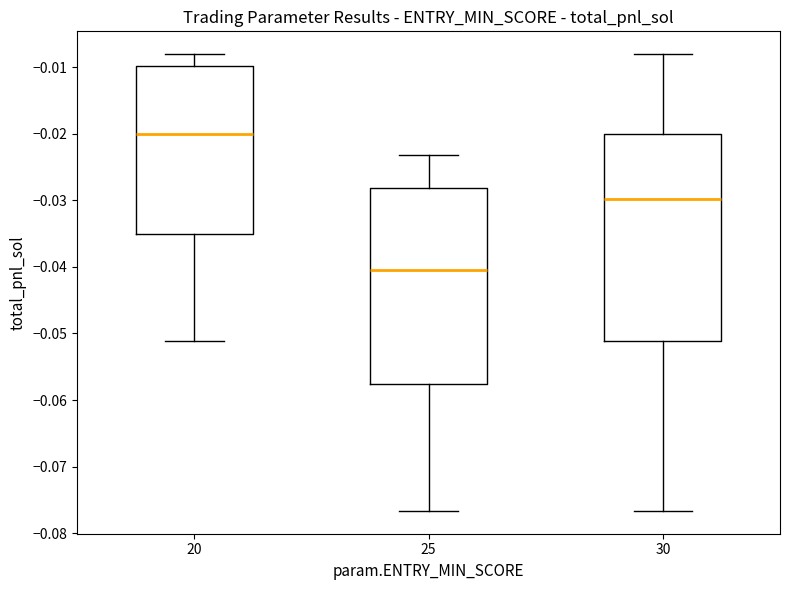

Reading left to right, transcribe this box plot: for each box, give where its median line is, the range the box spans, and where its two whiskers end, as read against the y-axis. The values are not printed on the chart, so give them approximately, as read against the axis.

20: median -0.020, box -0.035 to -0.010, whiskers -0.051 to -0.008
25: median -0.040, box -0.058 to -0.028, whiskers -0.077 to -0.023
30: median -0.030, box -0.051 to -0.020, whiskers -0.077 to -0.008